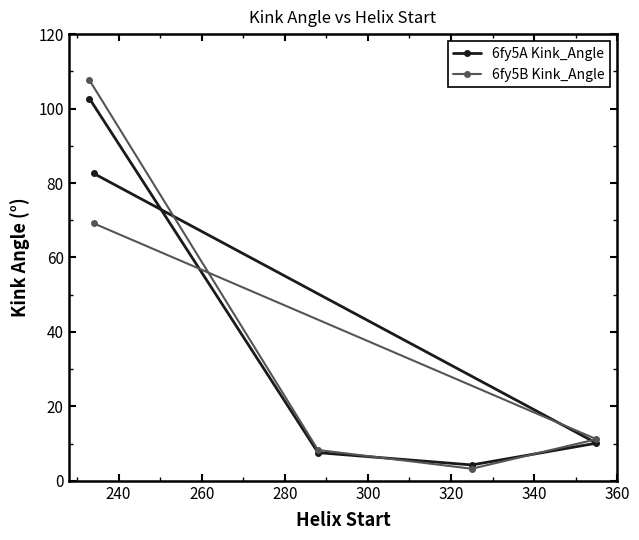

Rank the series by their maximum value, from lowest to highest.

6fy5A Kink_Angle, 6fy5B Kink_Angle